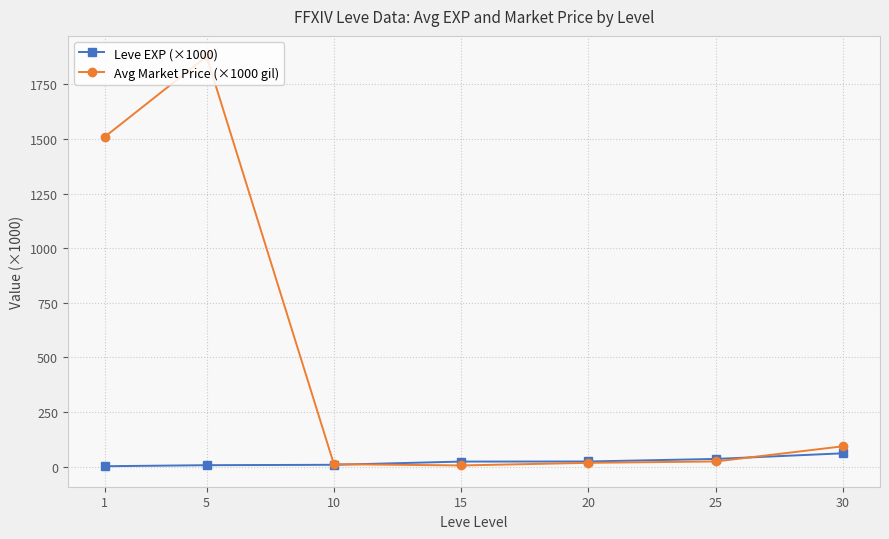

Rank the series by their average value, from highest to lowest.

Avg Market Price (×1000 gil), Leve EXP (×1000)